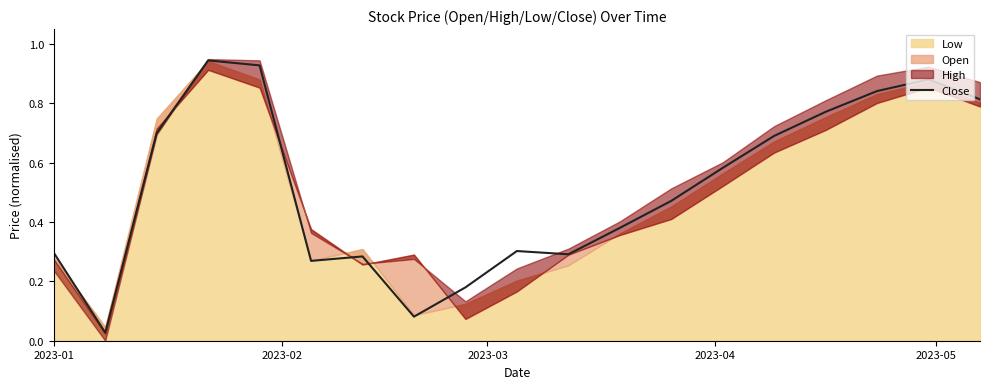

What is the difference between the second highest and second lowest values?

0.8